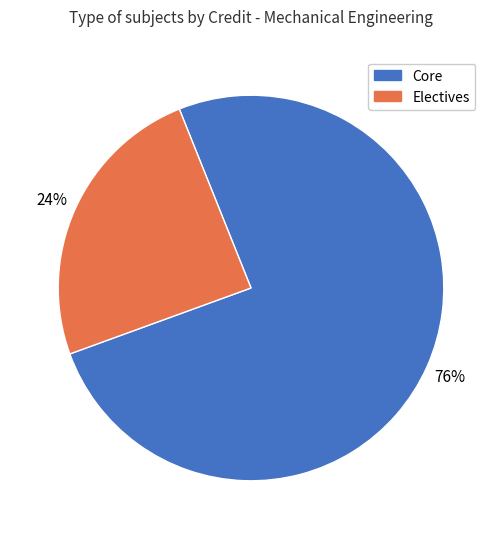

What is the ratio of the value at Electives to the value at Core?

0.3